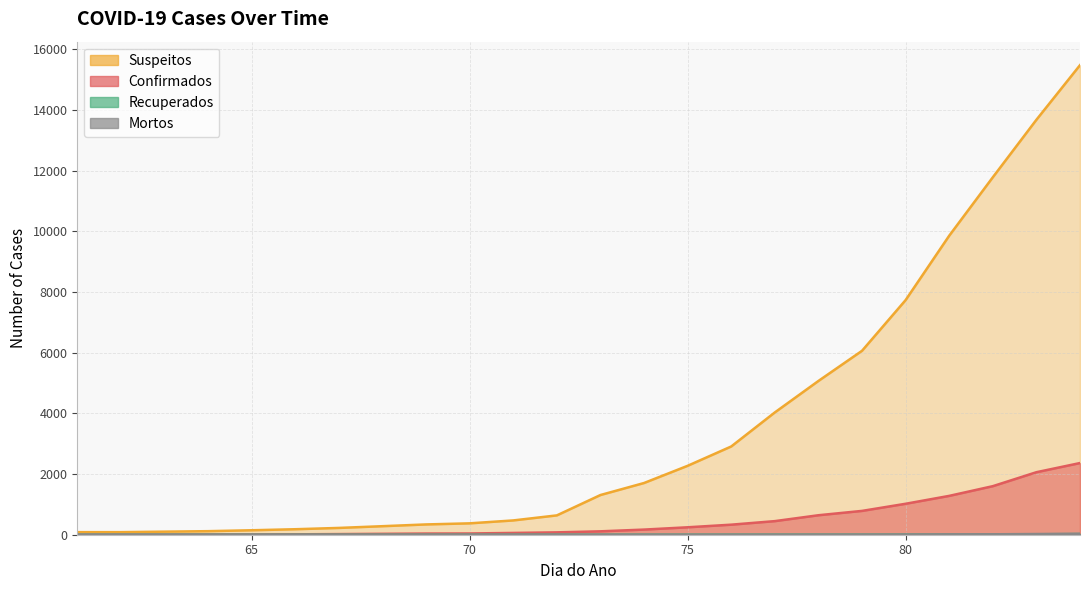

True or false: Confirmados and Suspeitos cross at least once.

False